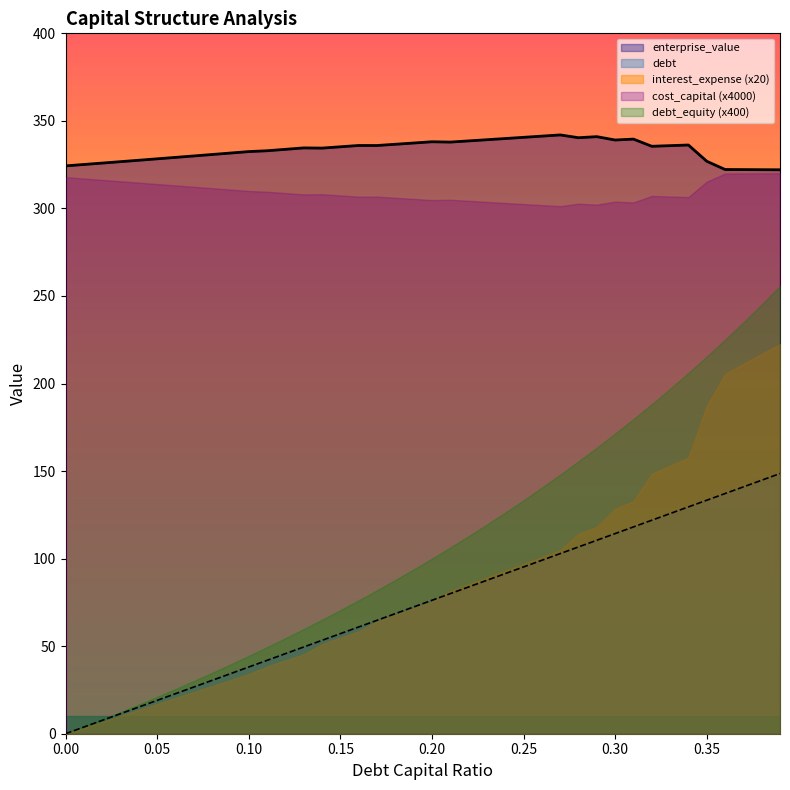

What is the label of the 30th point from the left?

0.29